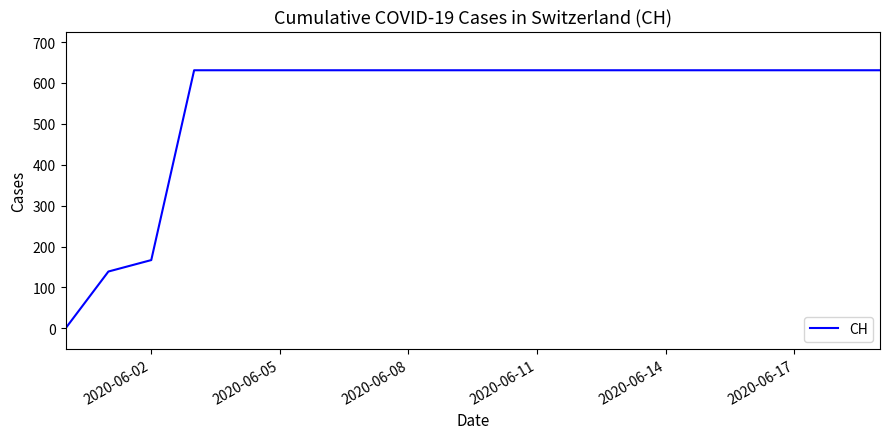

What is the difference between the maximum and second lowest values?

492